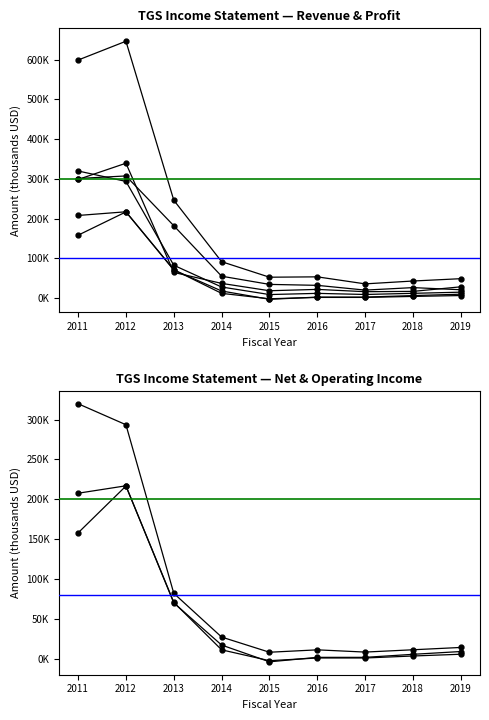

True or false: Operating Income and Net Income cross at least once.

False